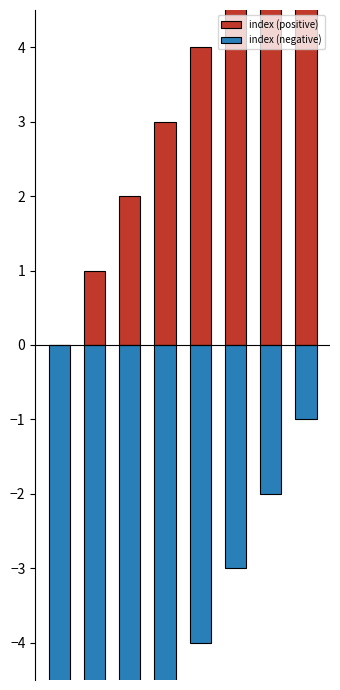

List the labels in order of index (positive) value, smallest first.

0, 1, 2, 3, 4, 5, 6, 7